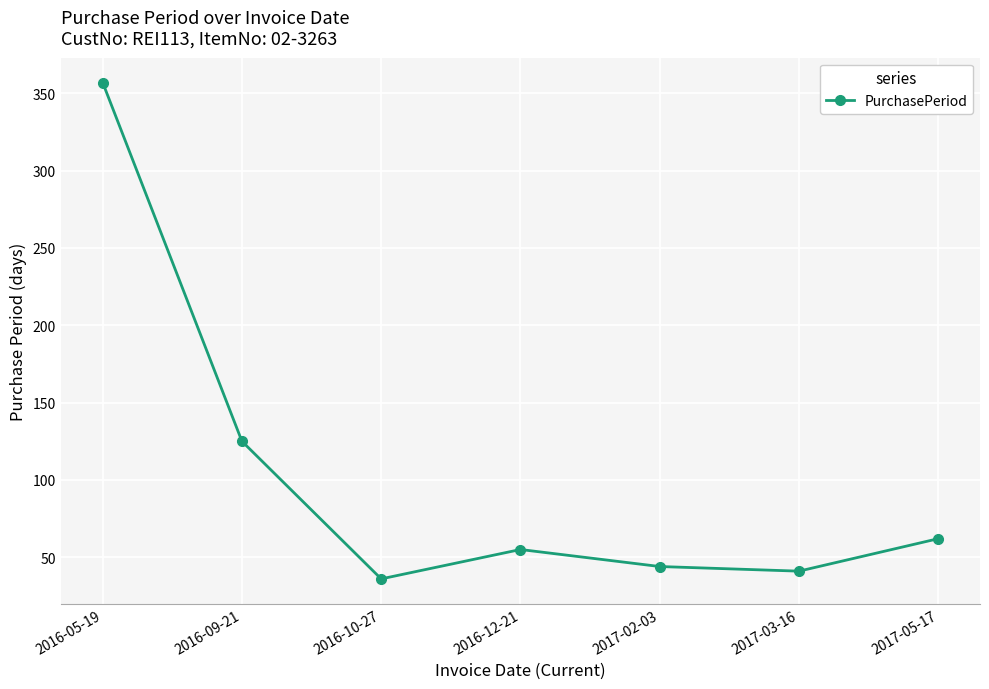

At which category does the chart reach its peak across all series?

2016-05-19